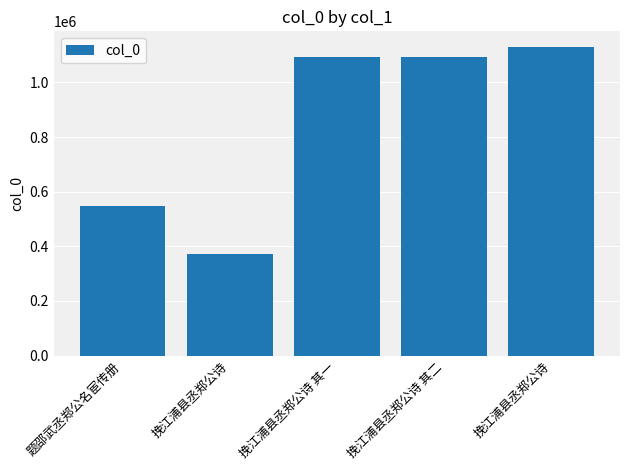

How many bars are there in total?

5